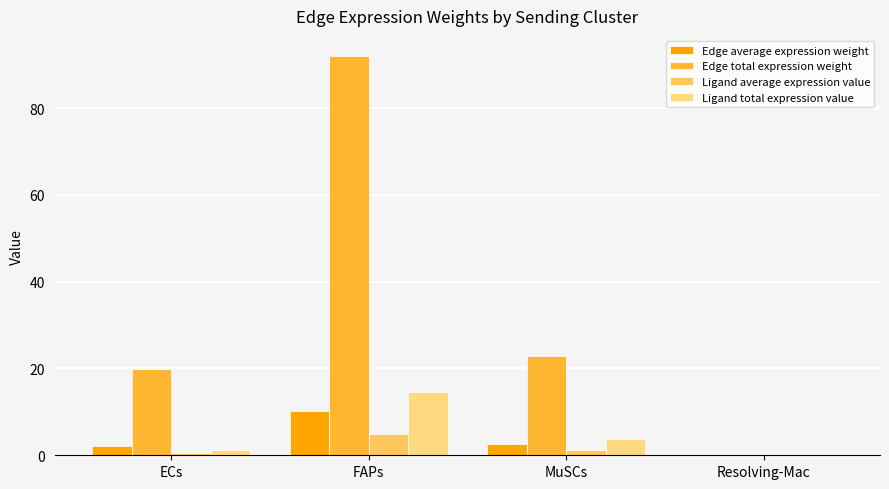

Is it true that Edge total expression weight equals 0.0 at Resolving-Mac?

True